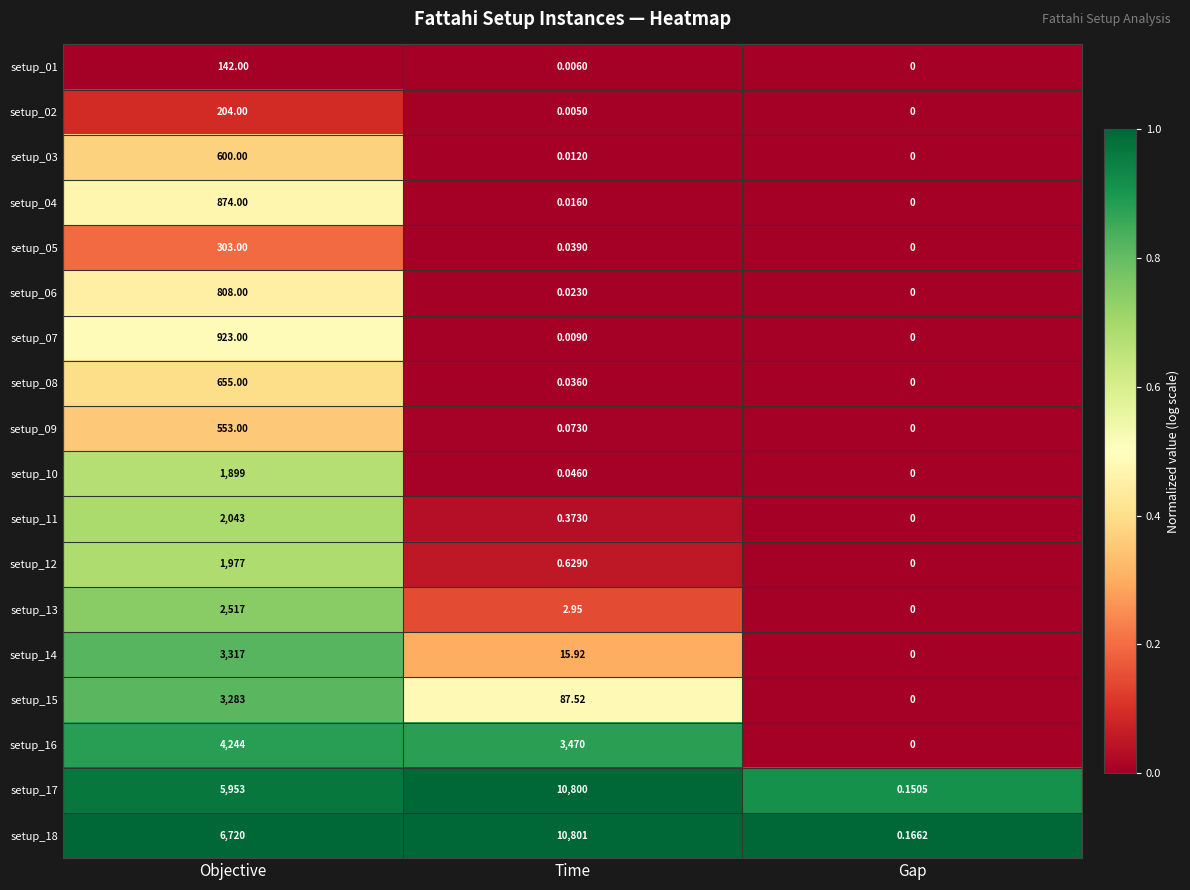

At which label does setup_12 reach its minimum?

Gap